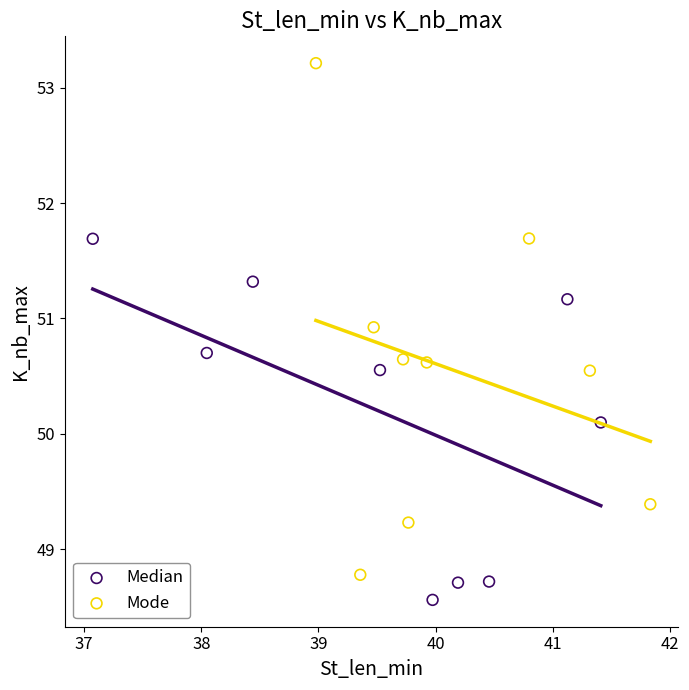

Which series contains the highest Y value?

Mode